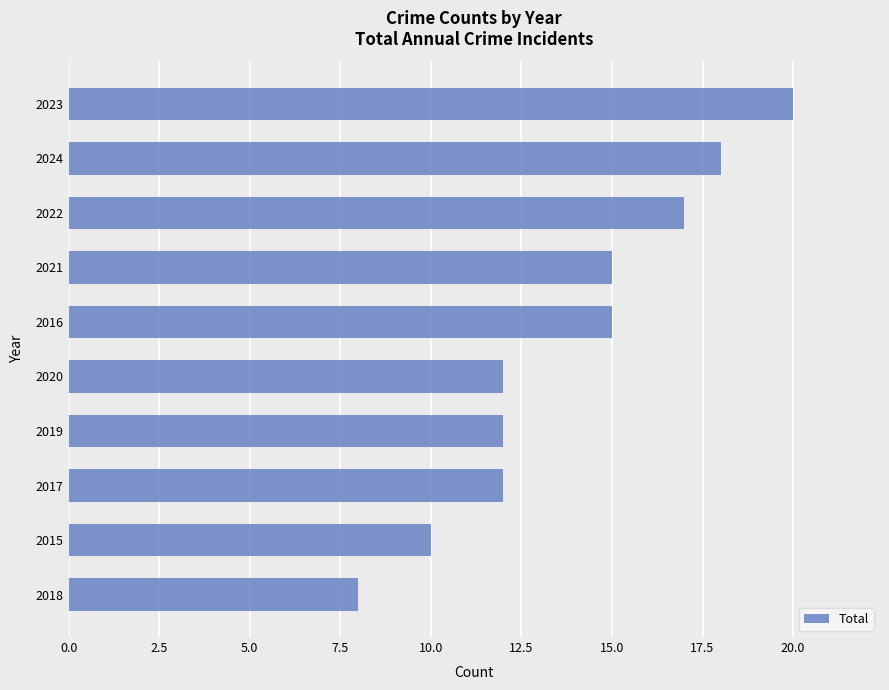

True or false: the data shows 18 at 2024.

True